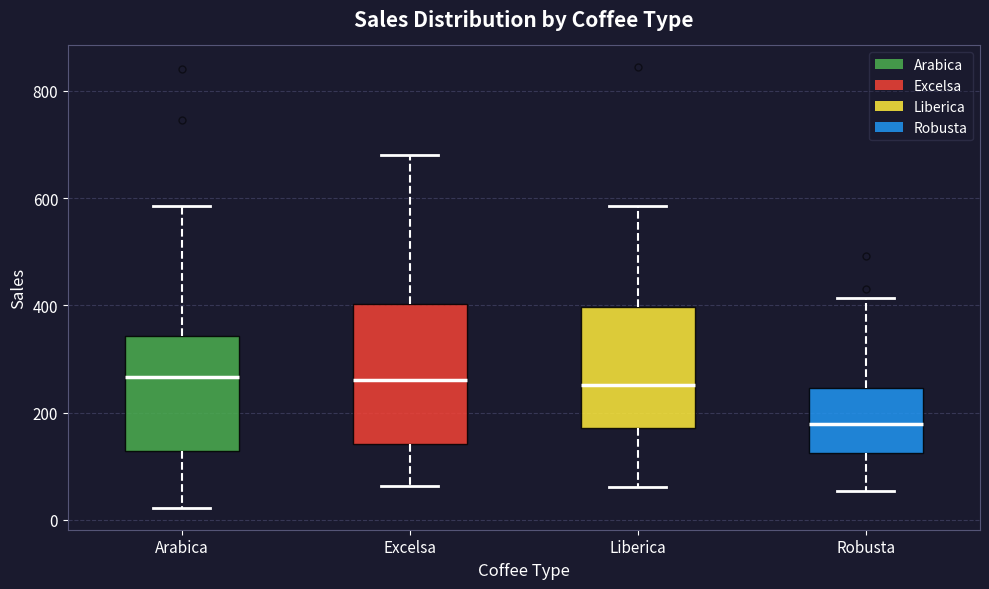

Where does the upper whisker of the box for Robusta end on the y-axis? The values are not printed on the chart, so give them approximately, as read against the axis.

420